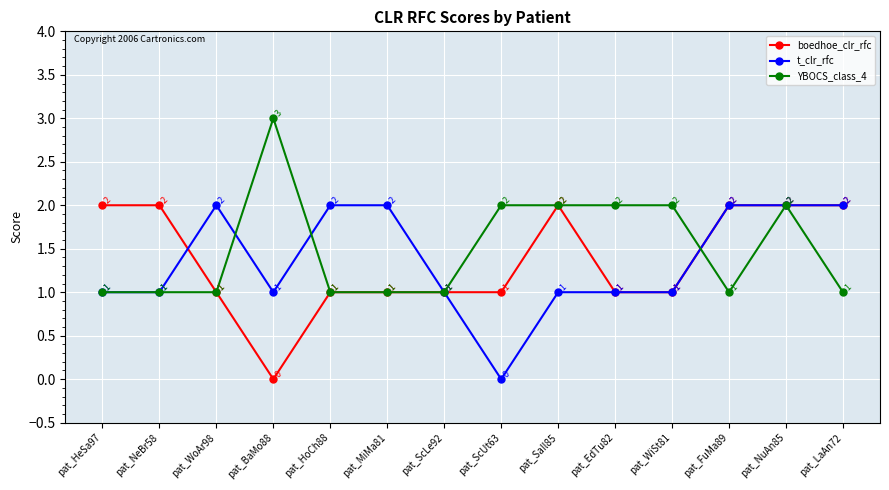

What position from the right is pat_ScUt63?

7